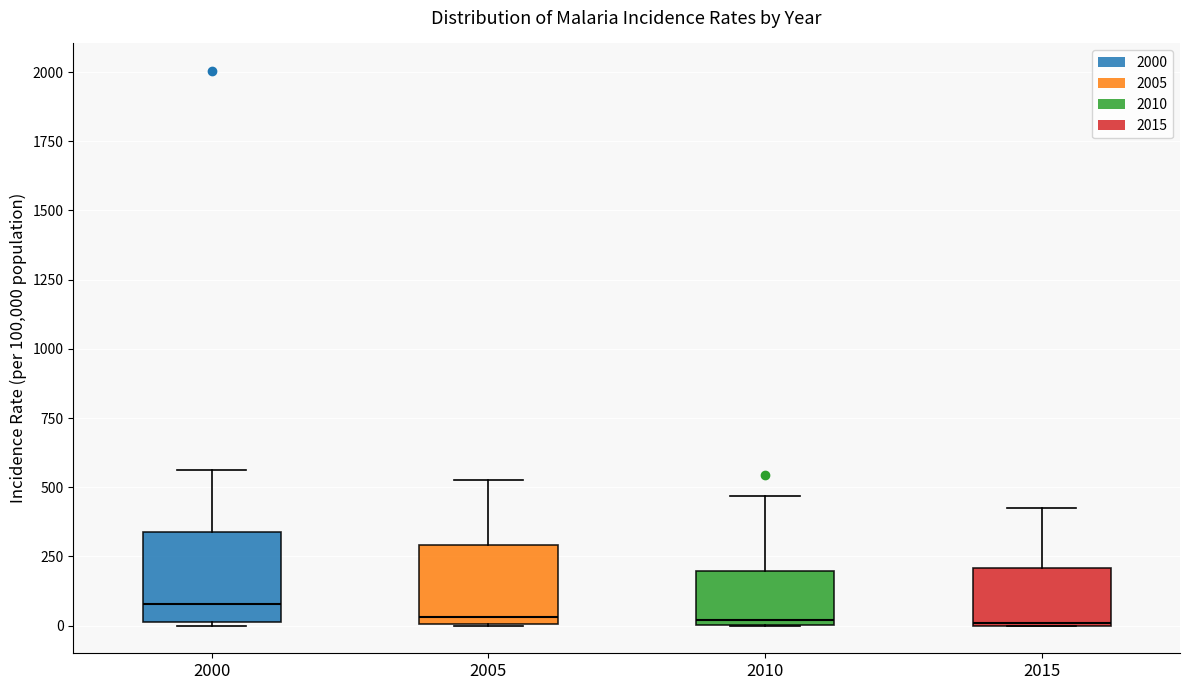

Reading left to right, transcribe this box plot: for each box, give where its median line is, the range the box spans, and where its two whiskers end, as read against the y-axis. The values are not printed on the chart, so give them approximately, as read against the axis.

2000: median 100, box 0 to 350, whiskers 0 to 550
2005: median 50, box 0 to 300, whiskers 0 to 550
2010: median 0 (just above the box's lower edge), box 0 to 200, whiskers 0 to 450
2015: median 0, box 0 to 200, whiskers 0 to 450